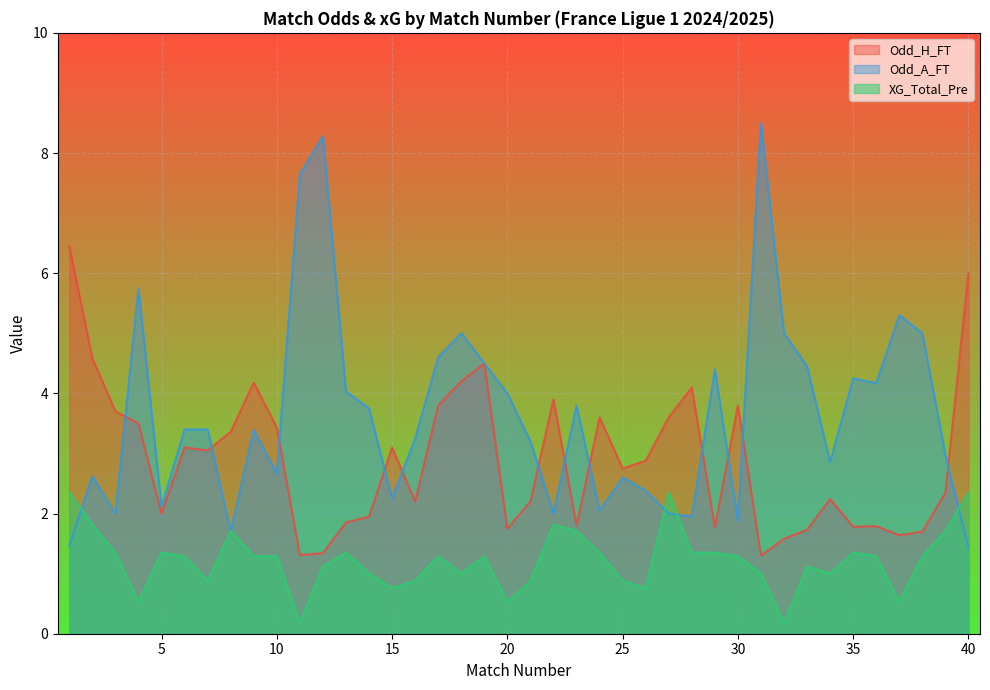

What is the spread (max minus min) of values at 15?

2.3